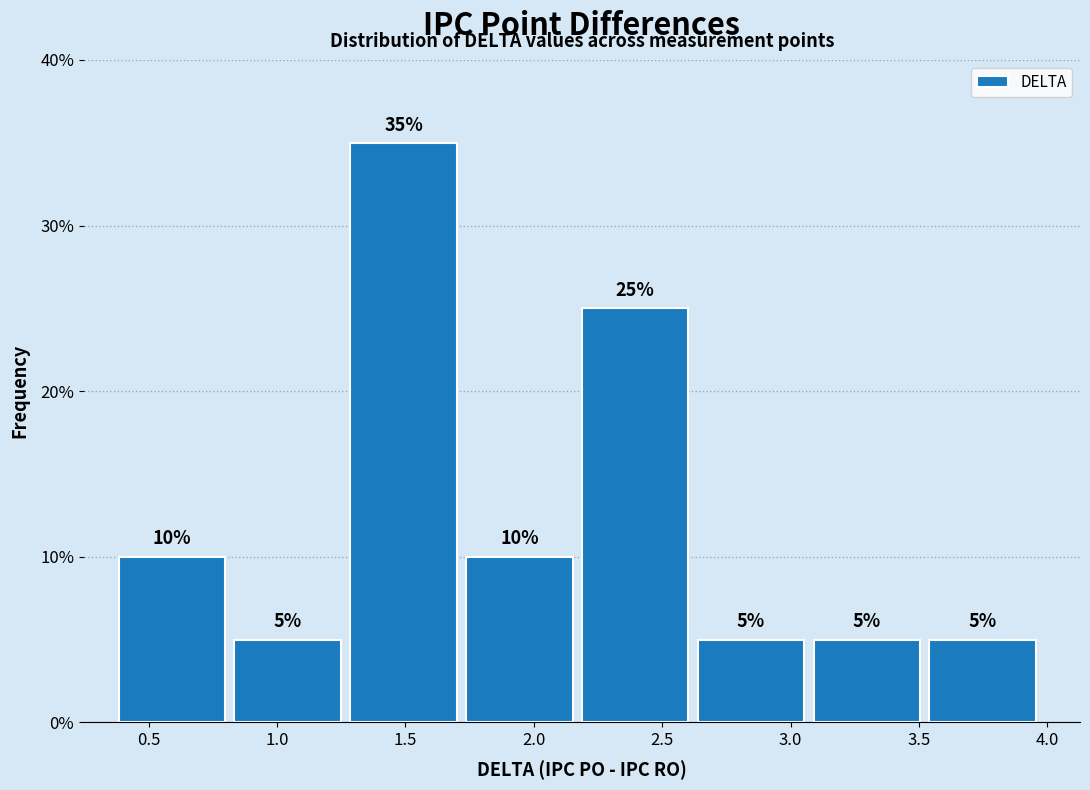

Which range on the x-axis has the tallest bar?

1.30 to 1.75